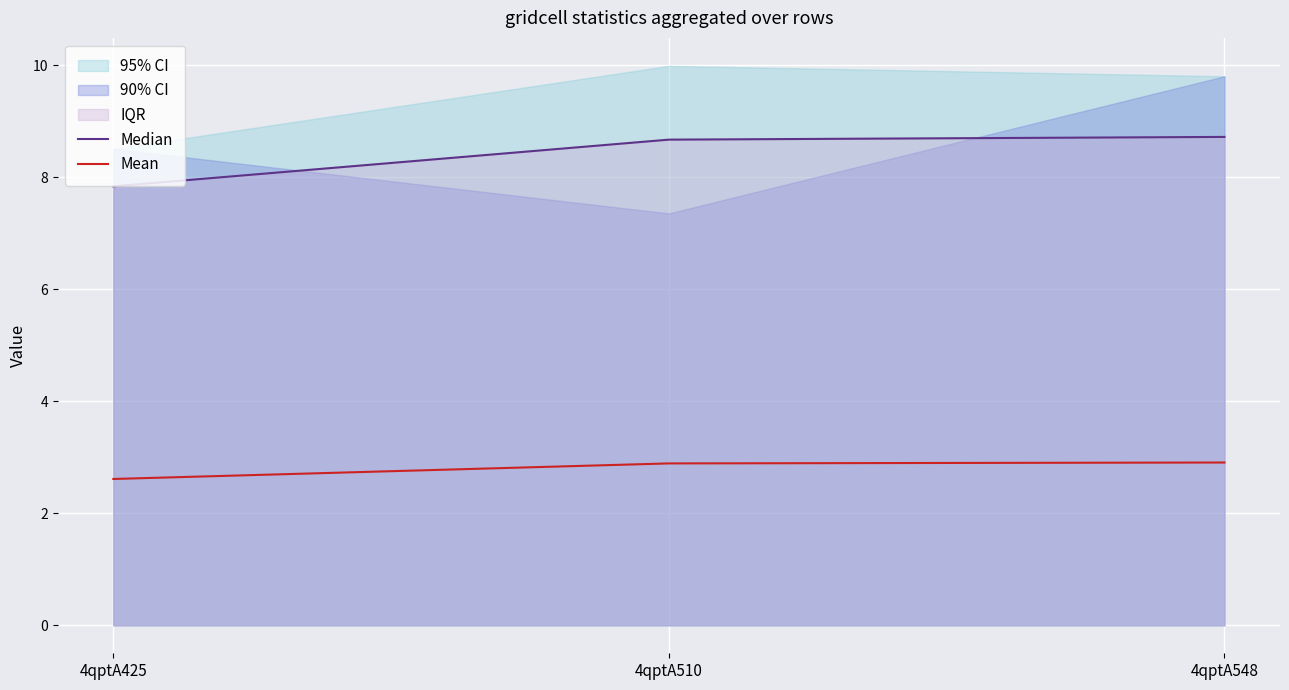

At which label does Mean reach its peak?

4qptA548